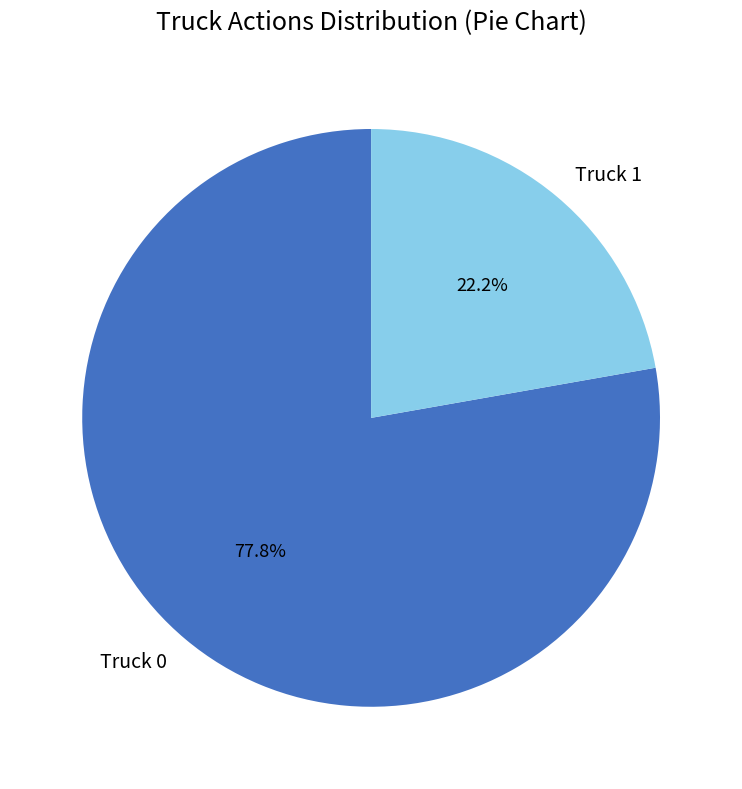

What is the largest slice in the pie chart?

Truck 0